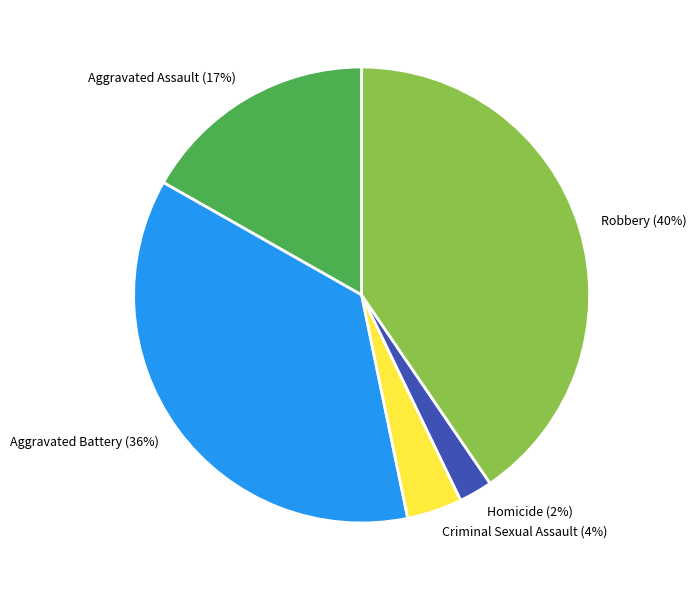

Rank the categories by value from highest to lowest.

Robbery, Aggravated Battery, Aggravated Assault, Criminal Sexual Assault, Homicide